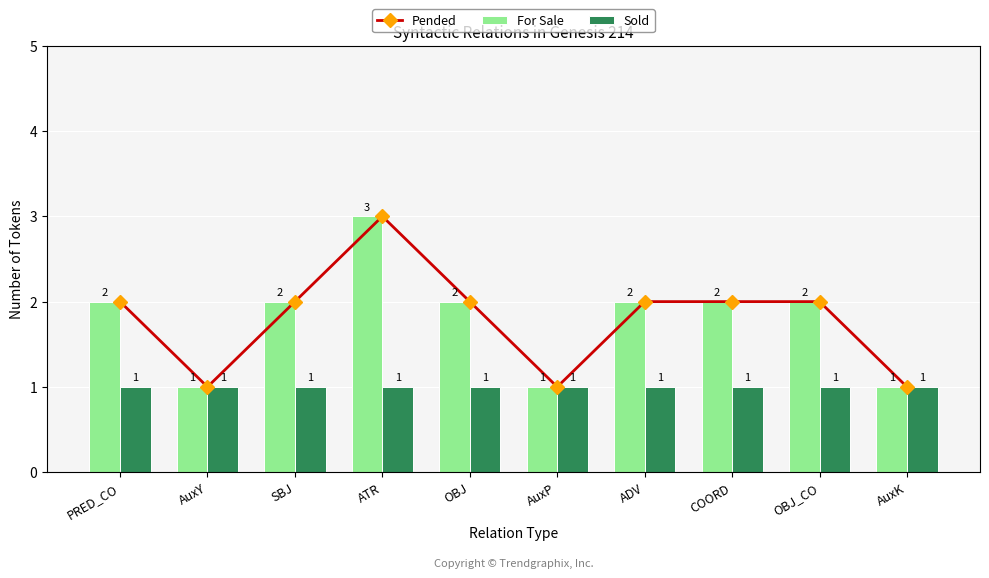

What is the maximum value for Sold?

1